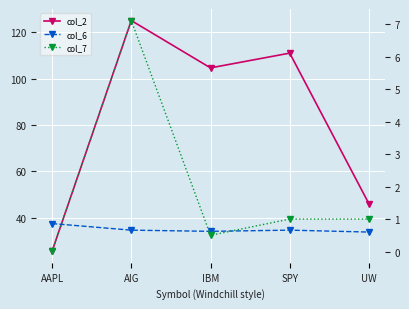

What is the greatest value displayed?

125.1